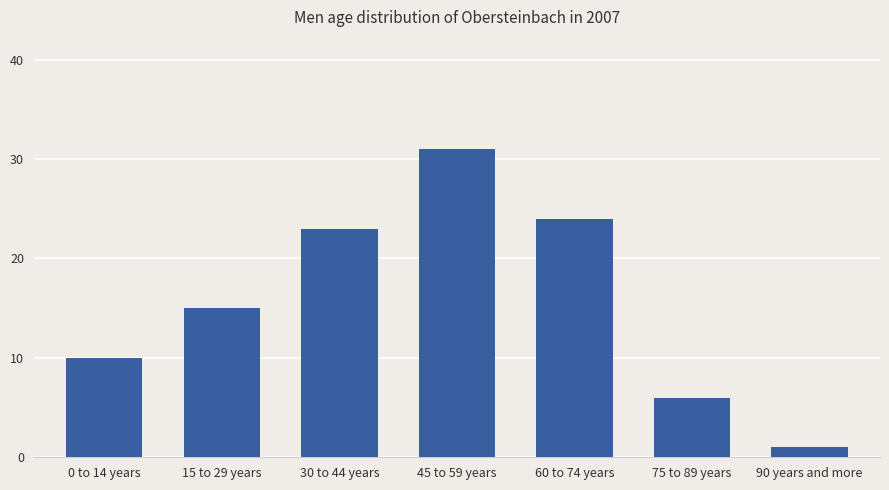

Reading left to right, transcribe all the data shown in this chart.

10	15	23	31	24	6	1